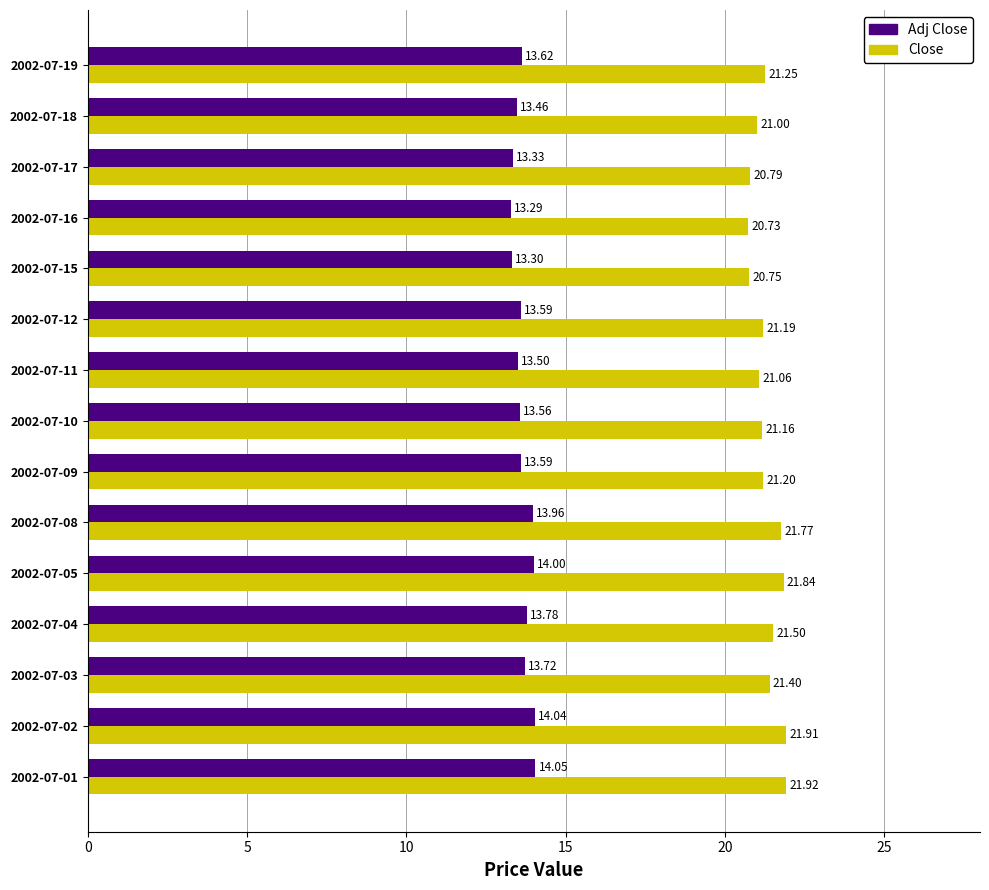

At which category is the sum across all series the highest?

2002-07-01